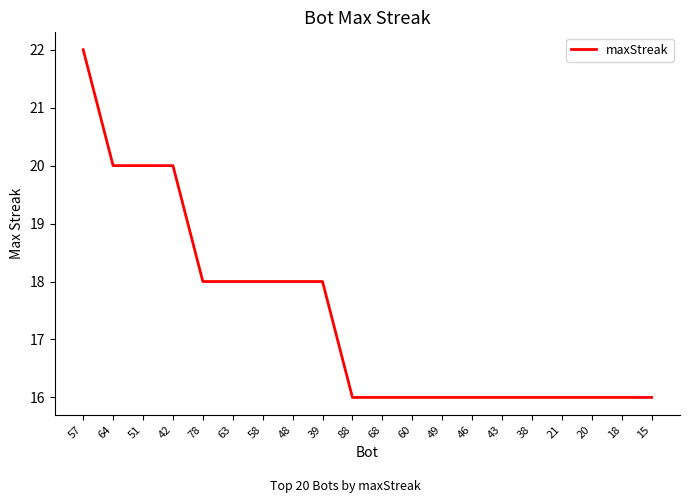

What position from the right is 58?

14